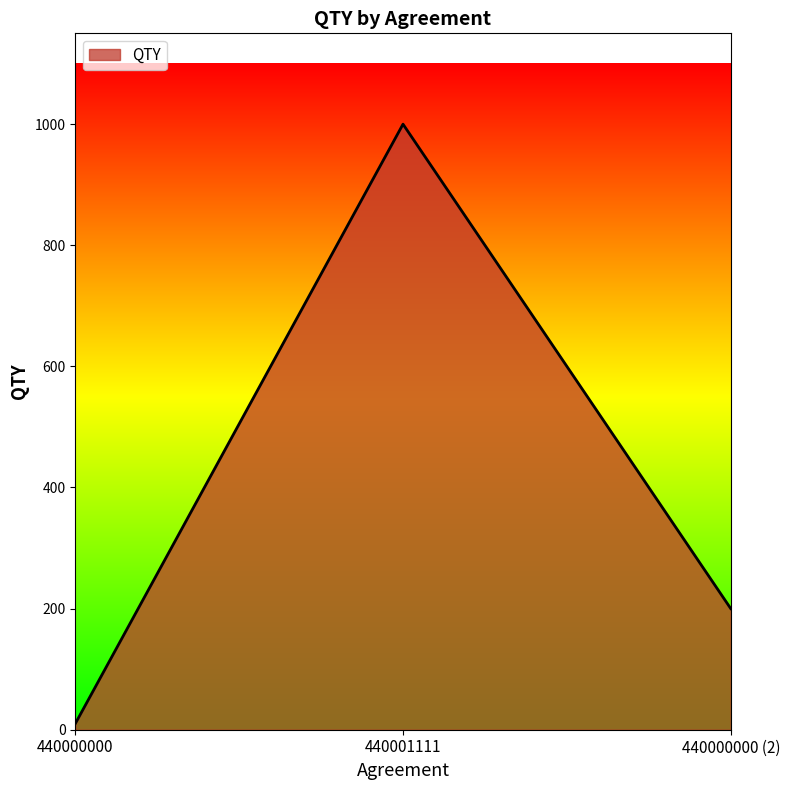

How many lines are shown in the chart?

1